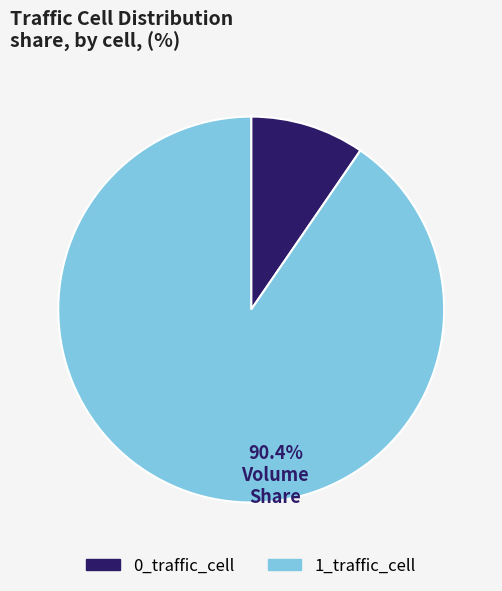

Is it true that 1_traffic_cell is 90% of the pie?

True